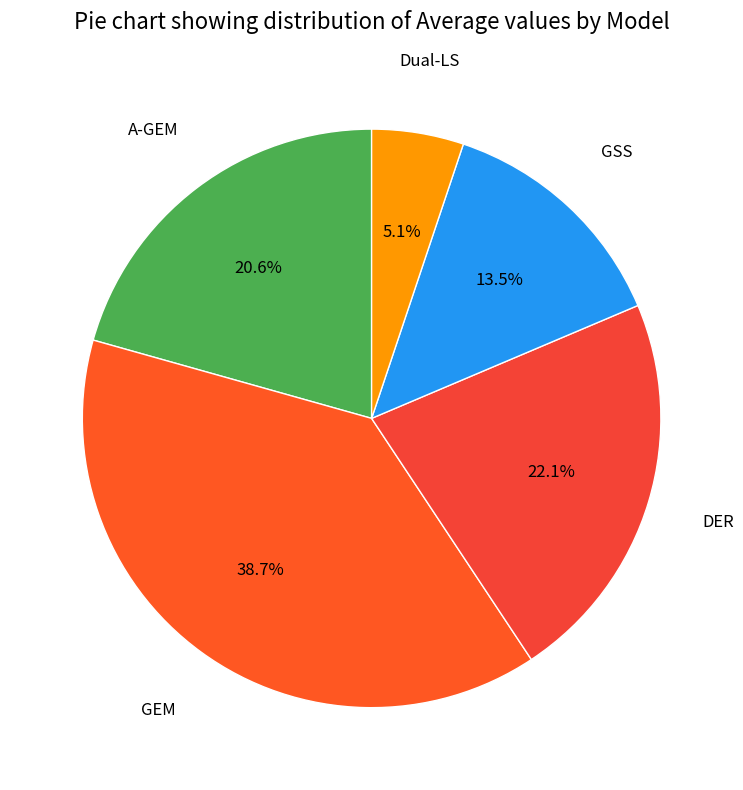

What is the largest slice in the pie chart?

GEM